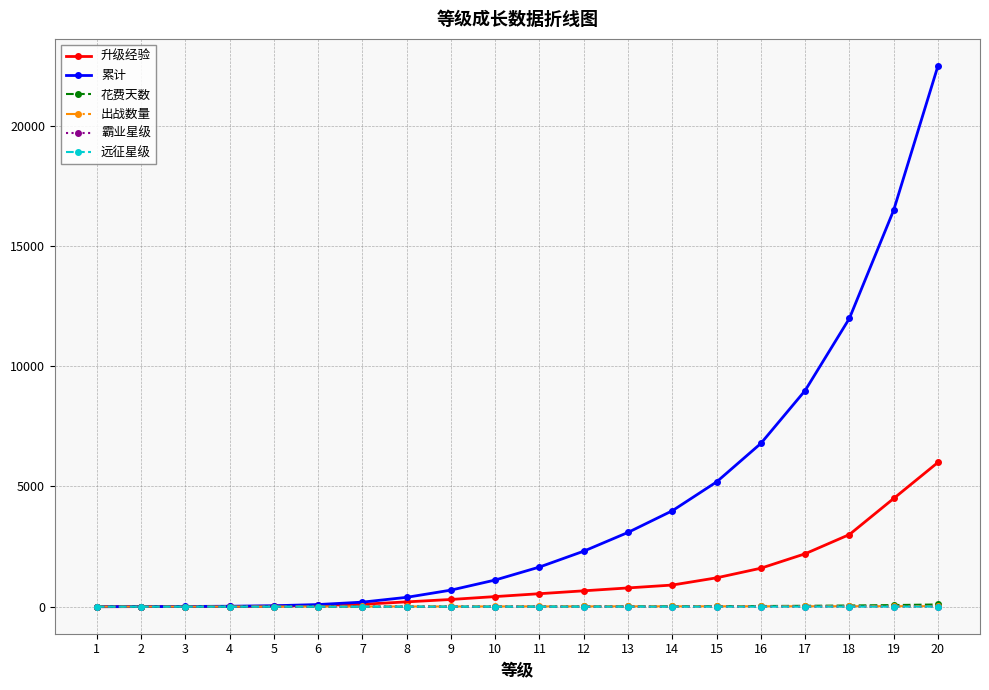

Which series has the largest total across all categories?

累计